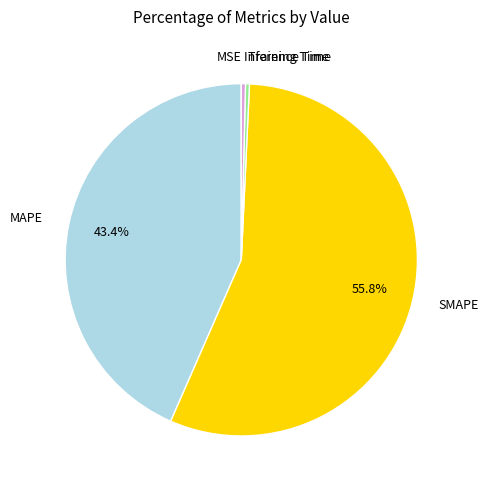

Is there any slice that represents more than half of the pie?

Yes